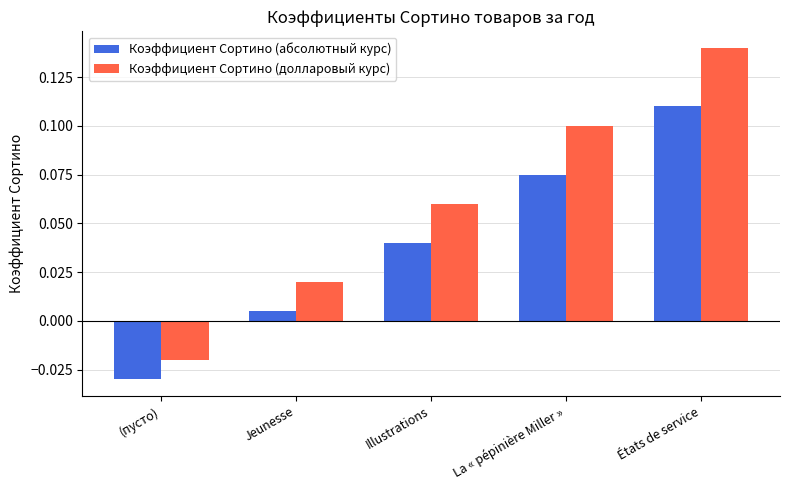

Is the value of Коэффициент Сортино (долларовый курс) at Illustrations greater than the value of Коэффициент Сортино (абсолютный курс) at Jeunesse?

Yes